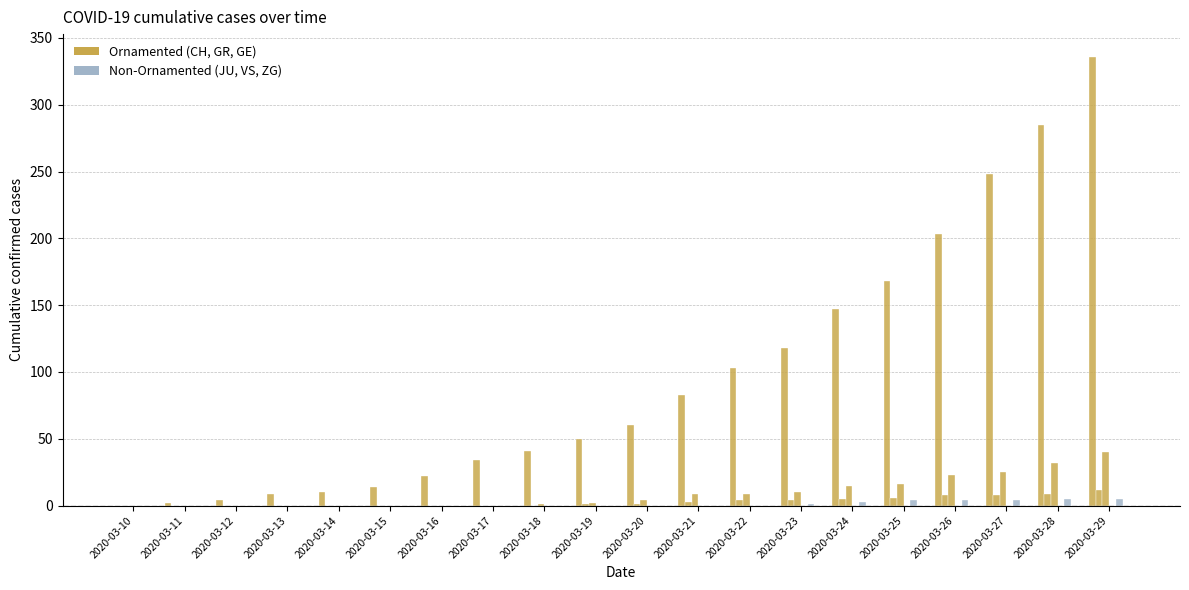

Are the bars grouped side by side (vs. stacked)?

Yes